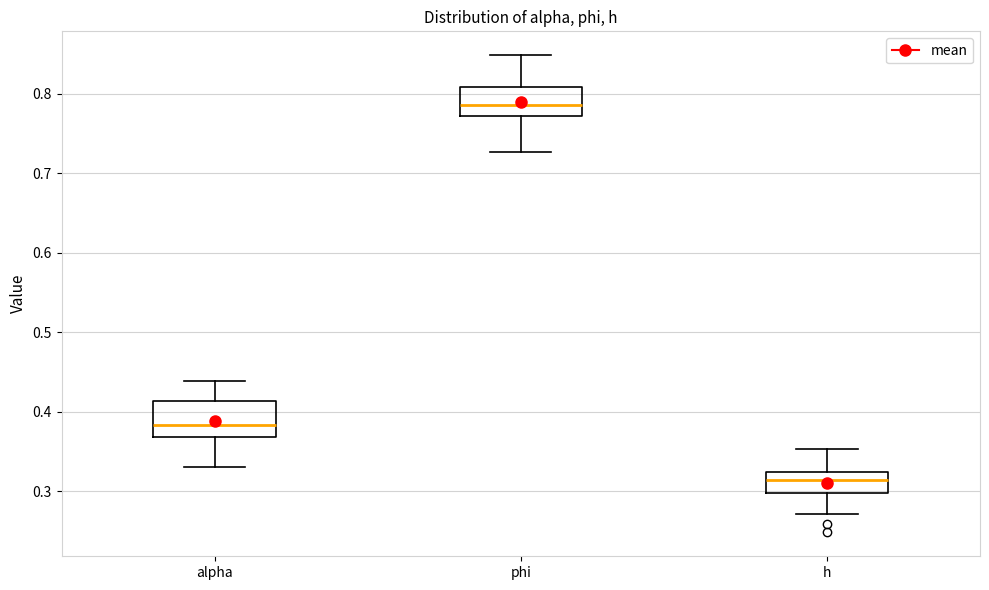

Which box has the highest median line?

phi